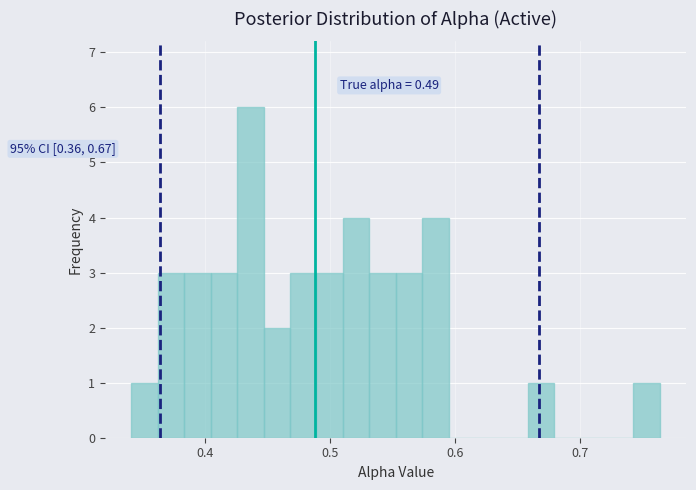

Read against the x-axis, roughly where is the centre of the tallest bar?

0.44